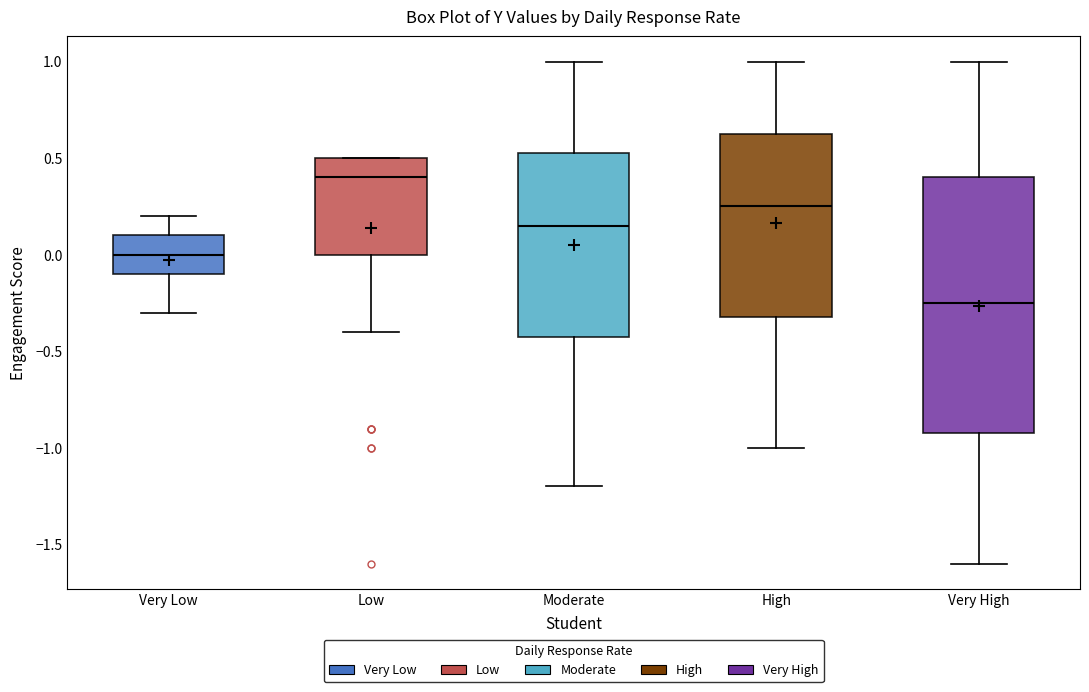

Which box has the lowest median line?

Very High